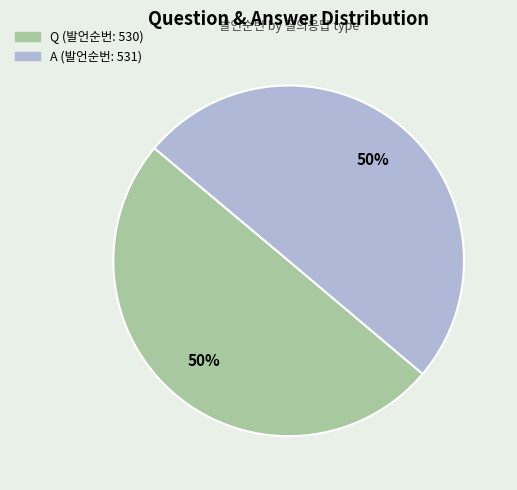

Combined, do A and Q account for over 50%?

Yes